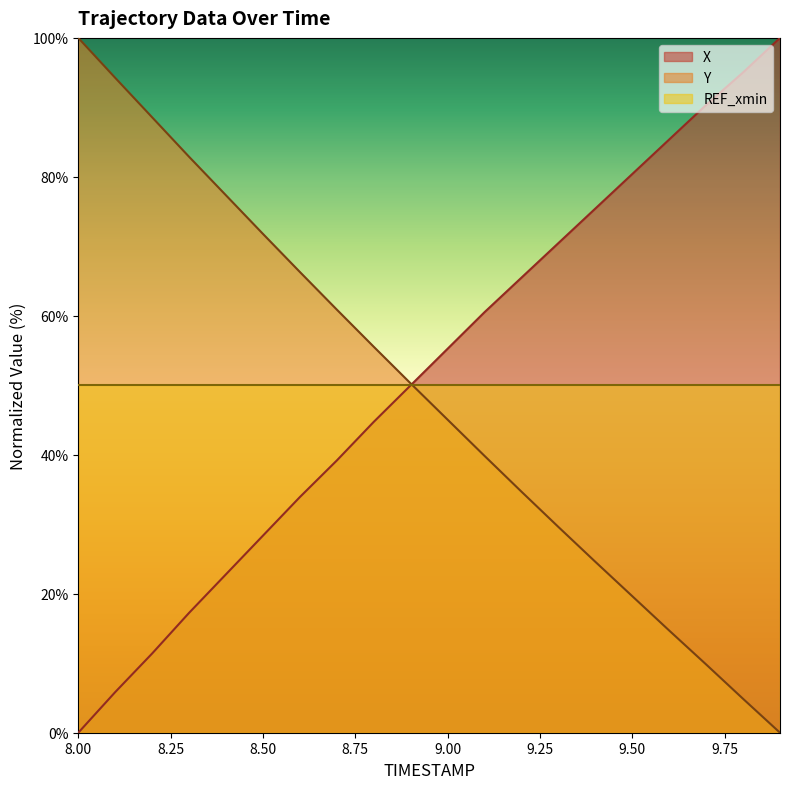

Does the chart have visible grid lines?

No